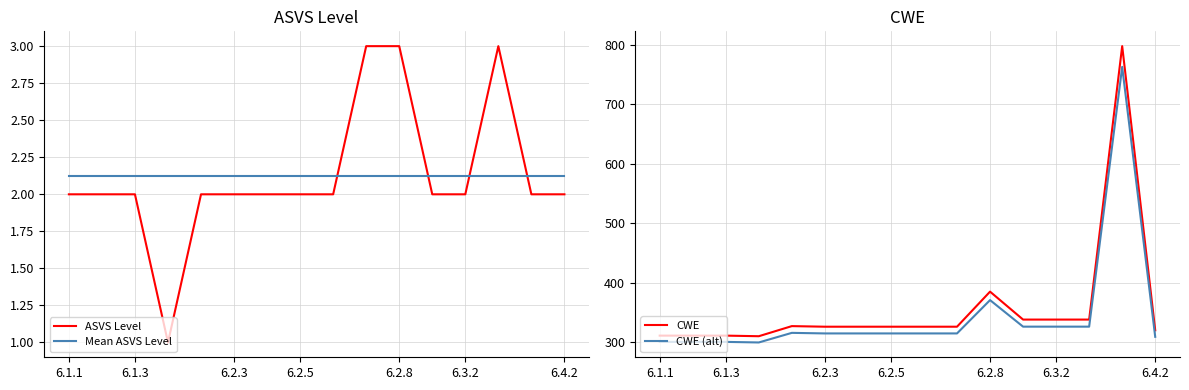

Count the number of data series in this chart.

4